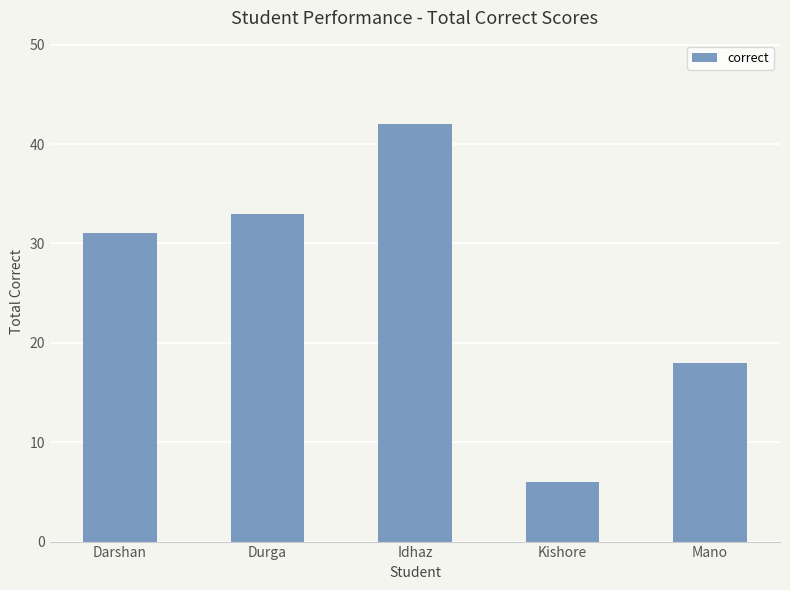

What is the label of the 4th bar from the right?

Durga